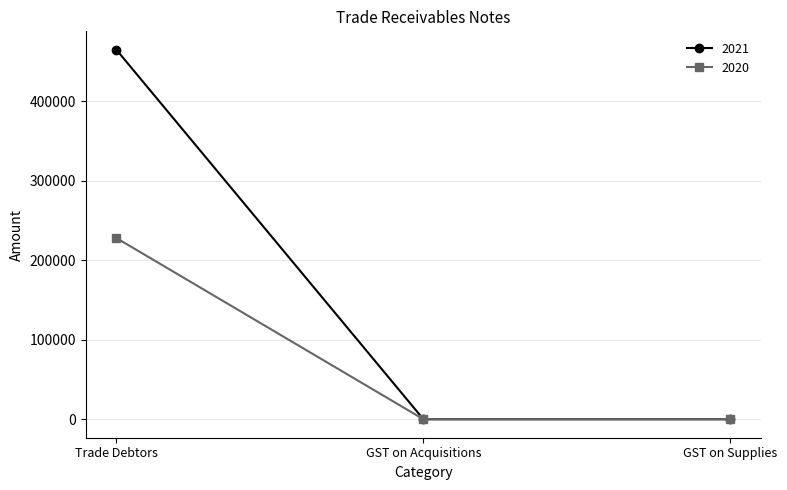

At how many categories does at least one series exceed 111547?

1